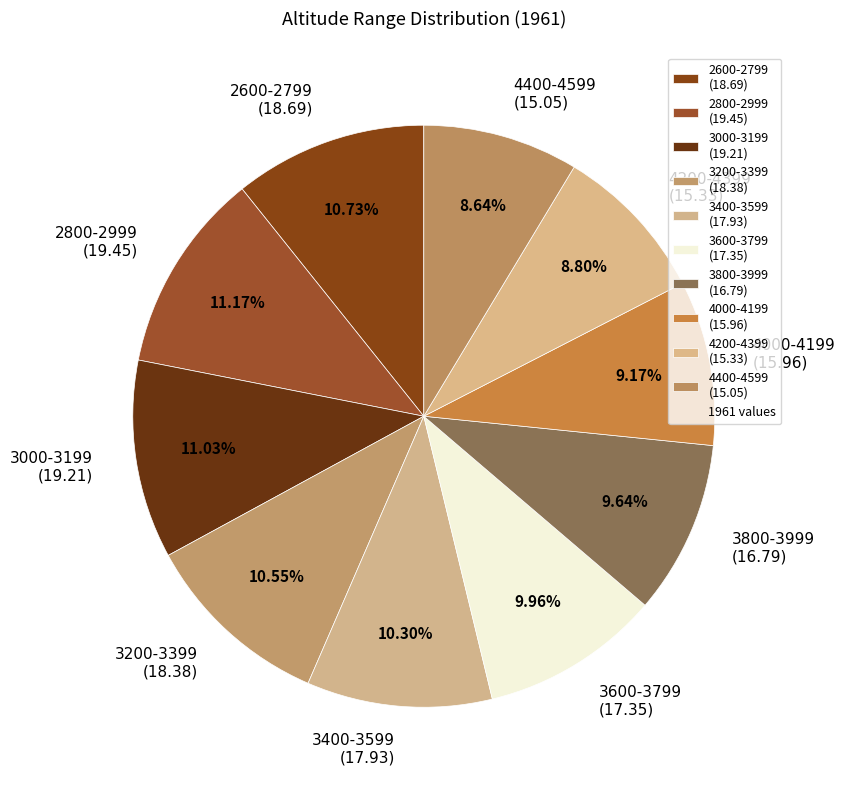

What percentage do 4400-4599 and 3800-3999 together represent?

18.3%